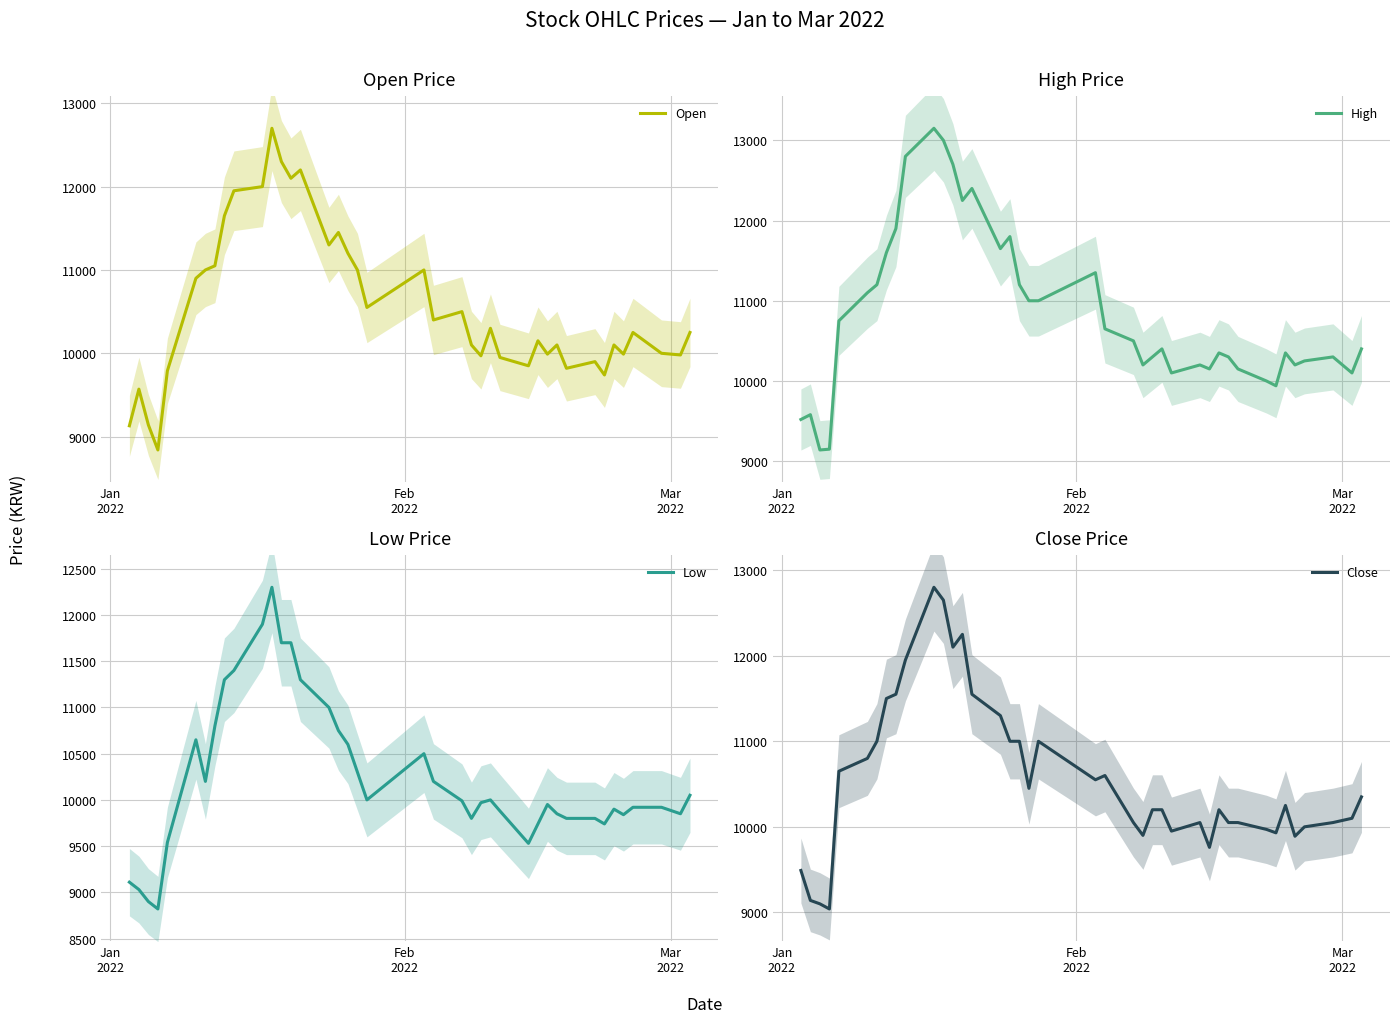

Reading right to left, list all the values displayed in this chart.

Open: 10250	9980	10000	10250	9990	10100	9740	9900	9820	10100	9990	10150	9850	9950	10300	9970	10100	10500	10400	11000	10550	11000	11200	11450	11300	12200	12100	12300	12700	12000	11950	11650	11050	11000	10900	9790	8840	9140	9570	9130
High: 10400	10100	10300	10250	10200	10350	9940	10000	10150	10300	10350	10150	10200	10100	10400	10300	10200	10500	10650	11350	11000	11000	11200	11800	11650	12400	12250	12700	13000	13150	12800	11900	11600	11200	11100	10750	9150	9140	9580	9520
Low: 10050	9850	9920	9920	9840	9900	9740	9800	9800	9850	9950	9740	9530	9880	10000	9970	9800	9990	10200	10500	10000	10300	10600	10750	11000	11300	11700	11700	12300	11900	11400	11300	10800	10200	10650	9540	8820	8900	9030	9110
Close: 10350	10100	10050	10000	9890	10250	9930	9970	10050	10050	10200	9760	10050	9950	10200	10200	9900	10050	10600	10550	11000	10450	11000	11000	11300	11550	12250	12100	12650	12800	11950	11550	11500	11000	10800	10650	9040	9100	9140	9490